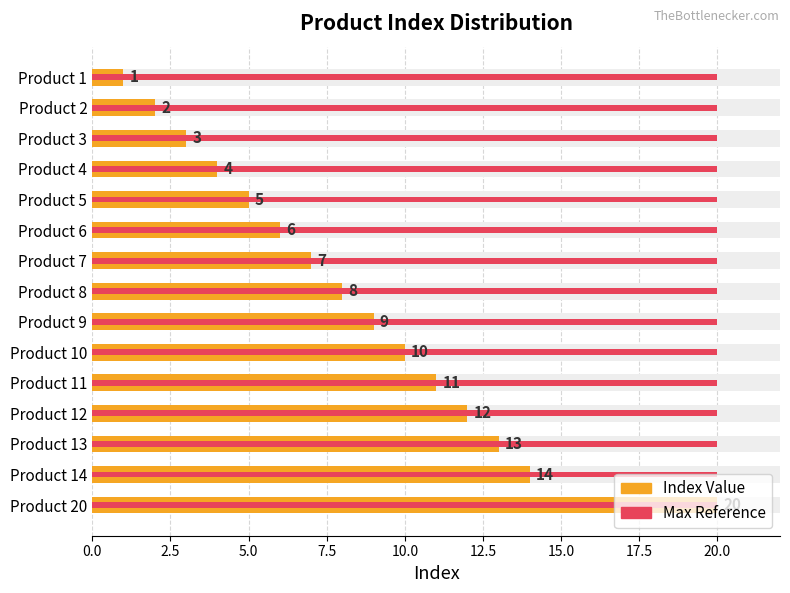

How many series are shown in this chart?

2